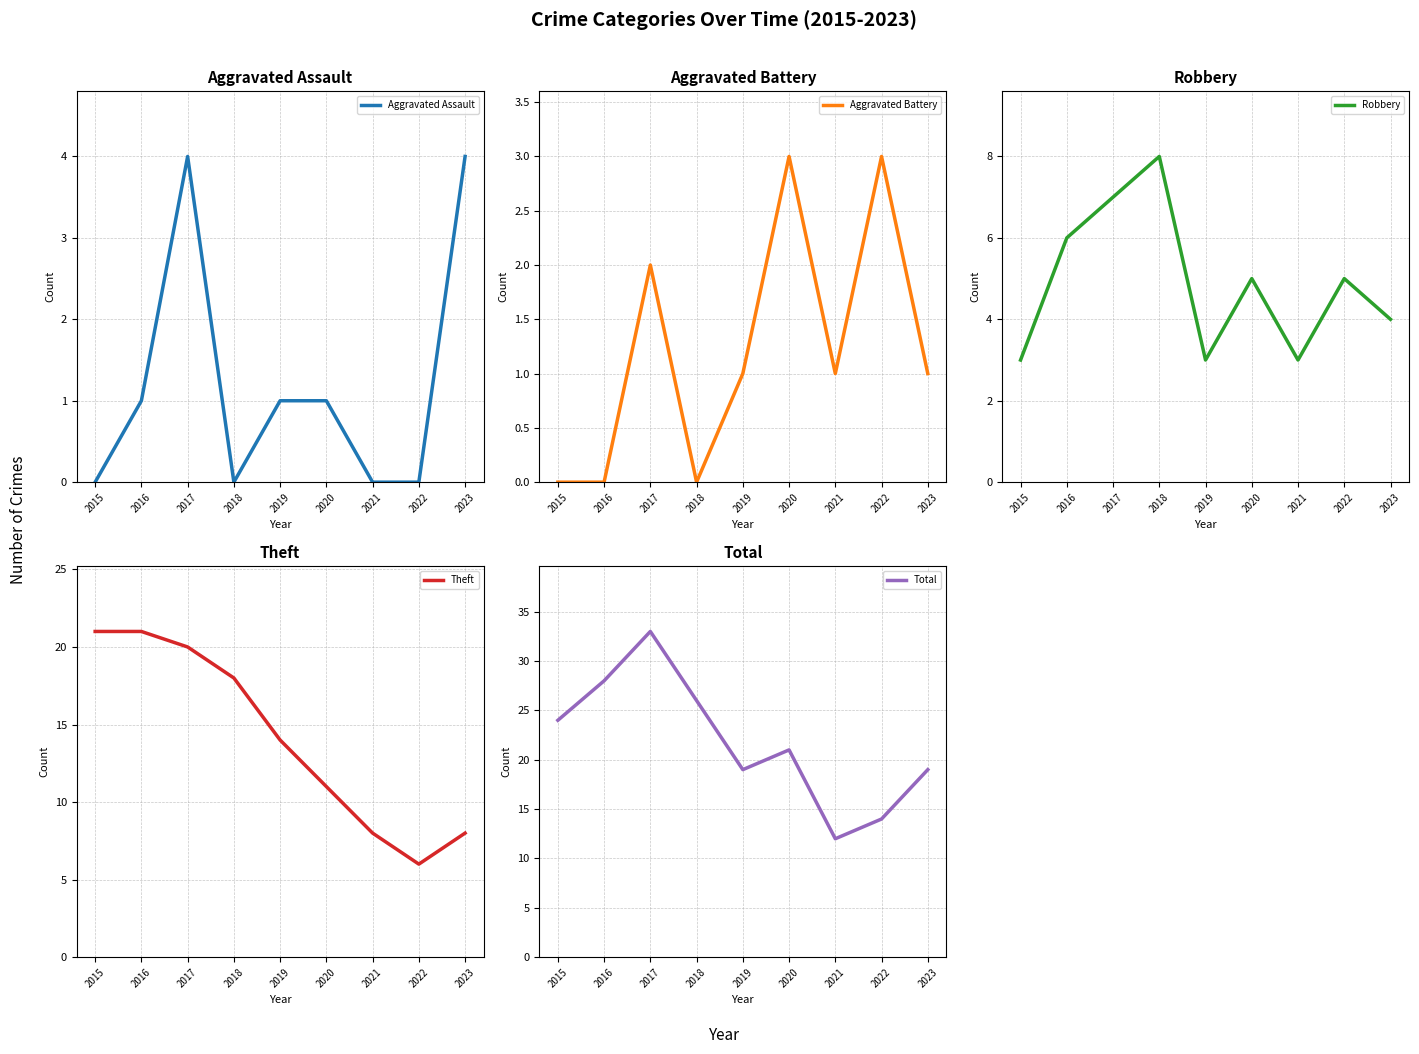

What is the value of the Aggravated Assault point at the 6th from the left?

1